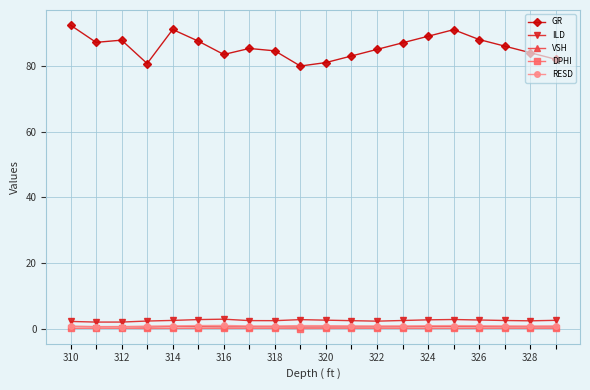

What is the value of the ILD point at the 5th from the left?

2.6